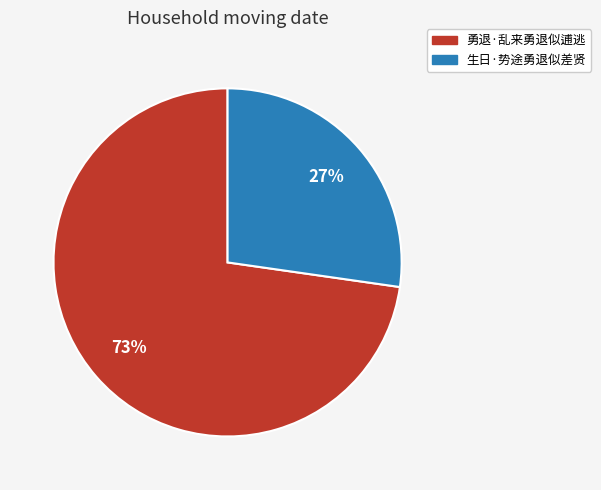

The 生日·势途勇退似差贤 slice represents 39% of the pie. True or false?

False